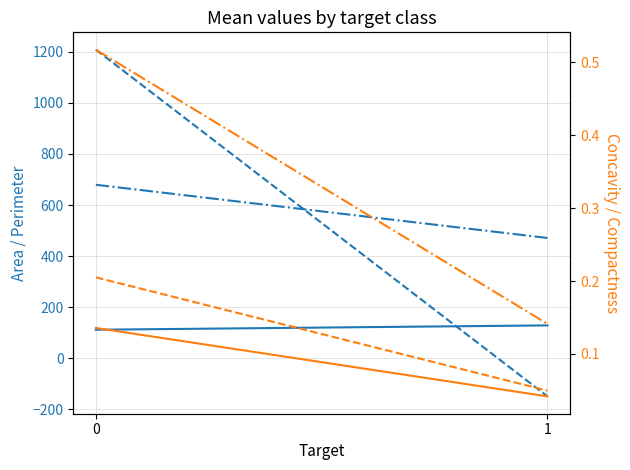

How many lines are shown in the chart?

6